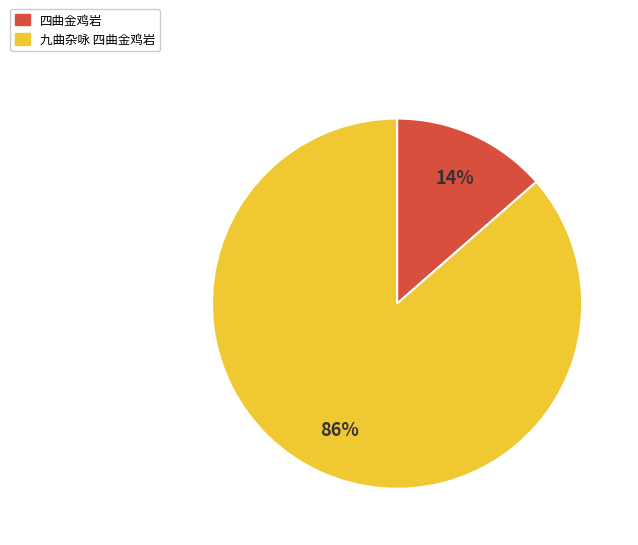

Is there any slice that represents more than half of the pie?

Yes